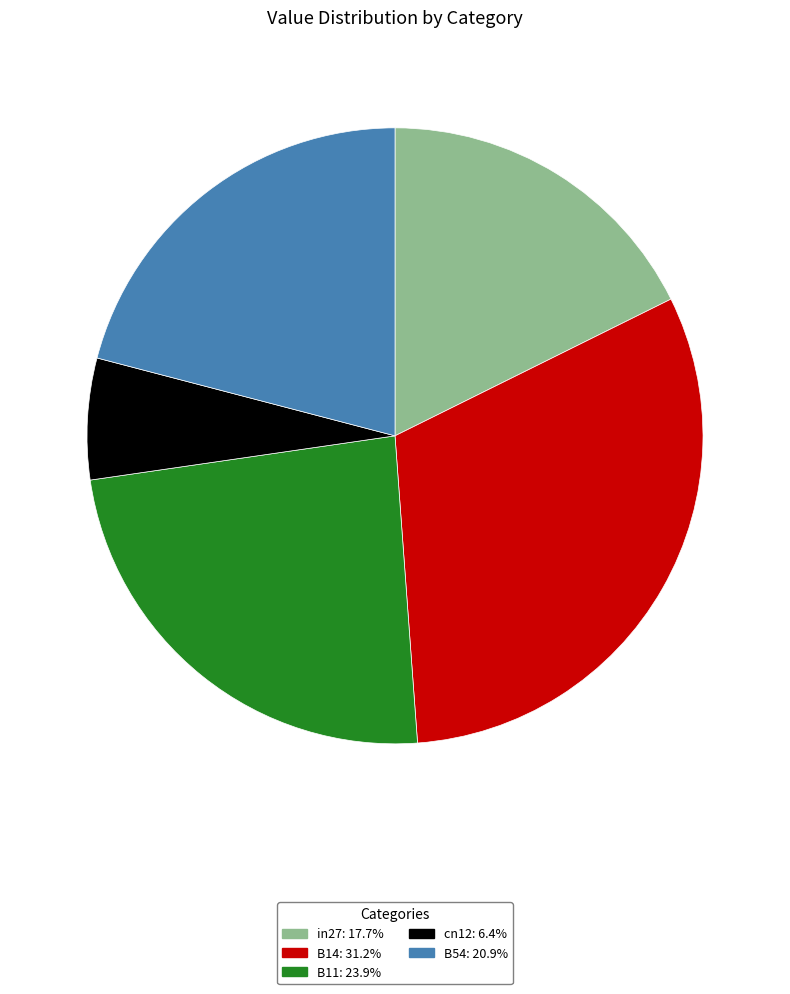

What is the largest slice in the pie chart?

B14